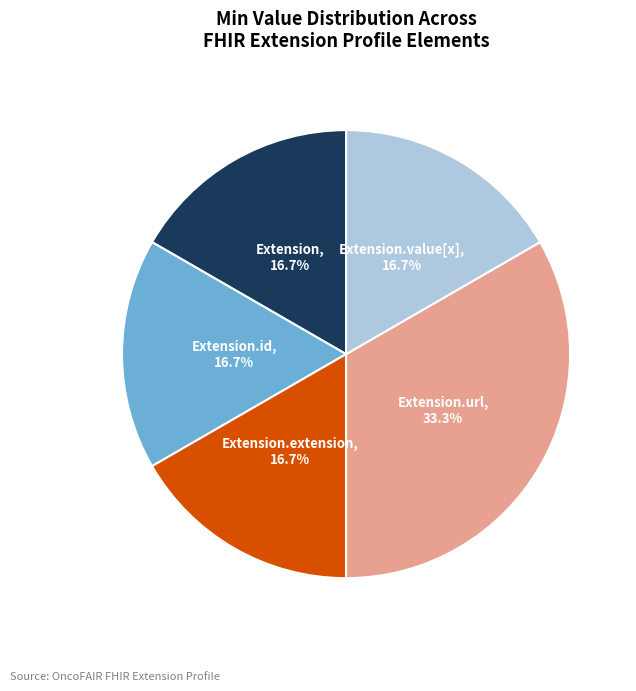

Is there any slice that represents more than half of the pie?

No